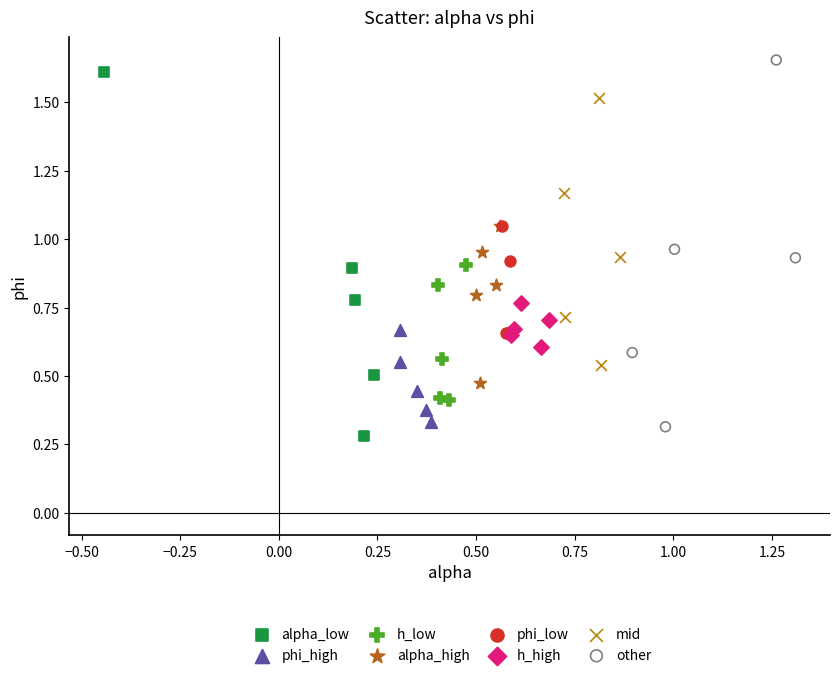

Which series reaches the maximum Y coordinate?

other